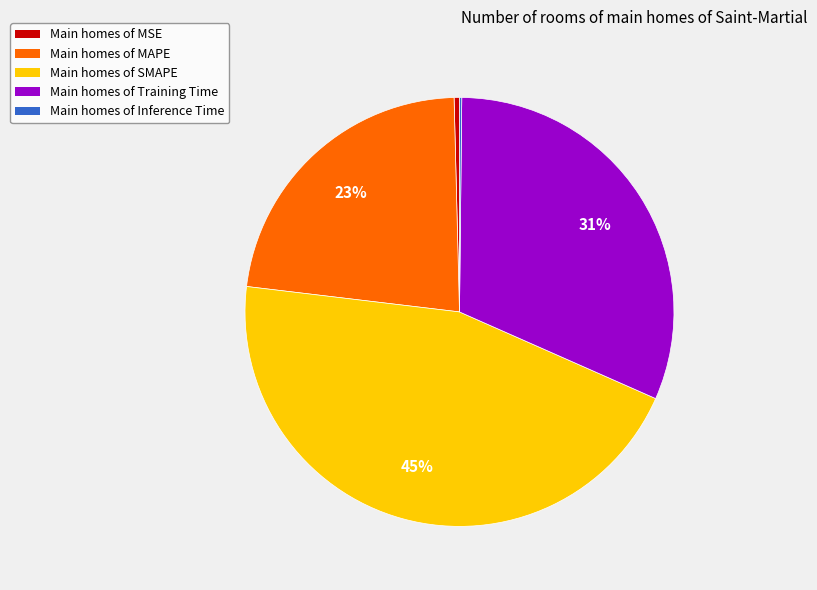

To the nearest percent, what is the difference between the largest and smallest slice percentages?

45%